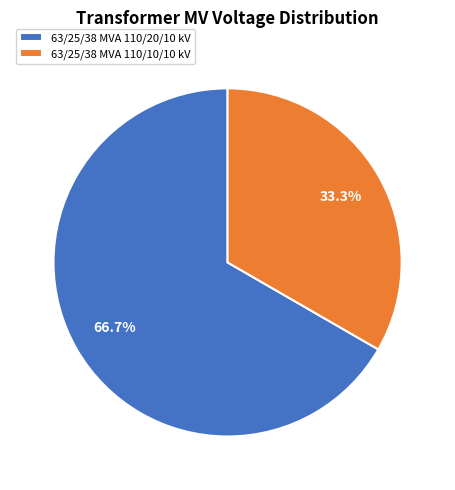

To the nearest percent, what portion does 63/25/38 MVA 110/20/10 kV represent?

67%